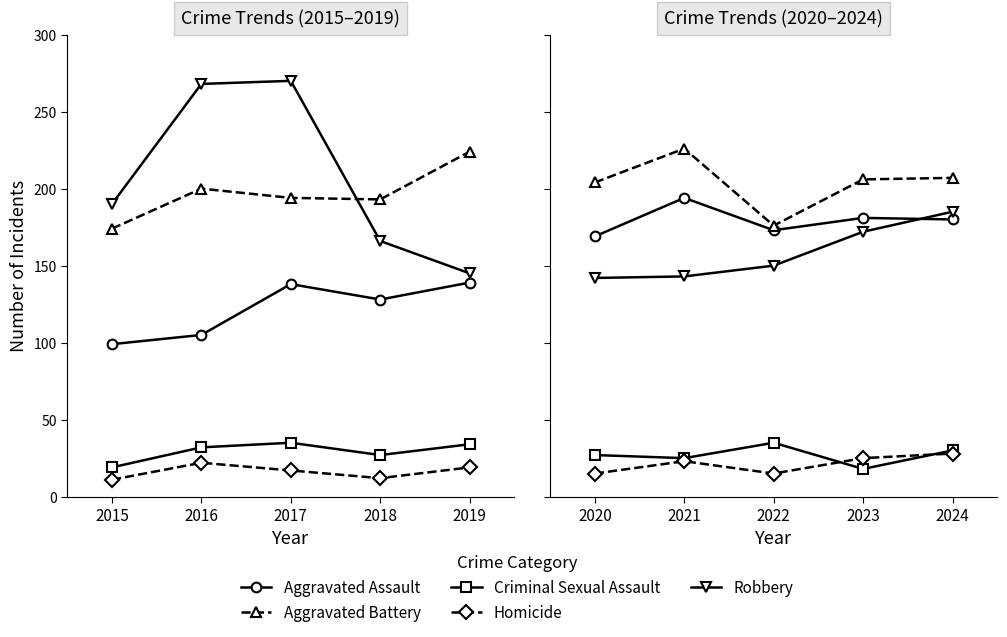

At which category does Criminal Sexual Assault reach its first local peak?

2022